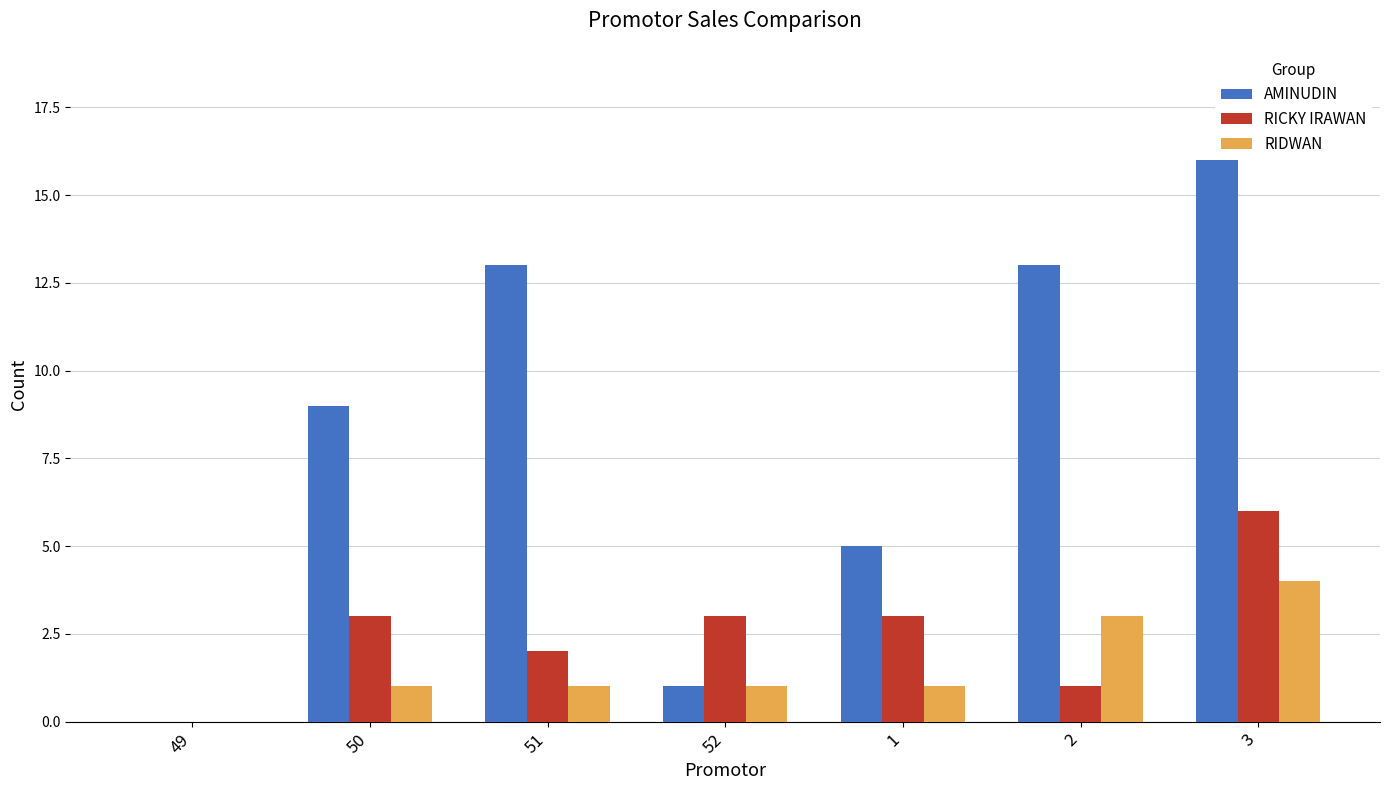

Is it true that AMINUDIN equals 4 at 51?

False